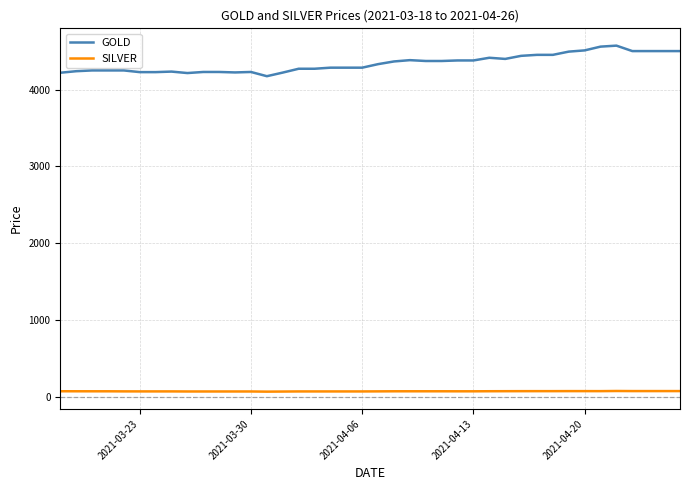

What are all the series names shown in the legend?

GOLD, SILVER